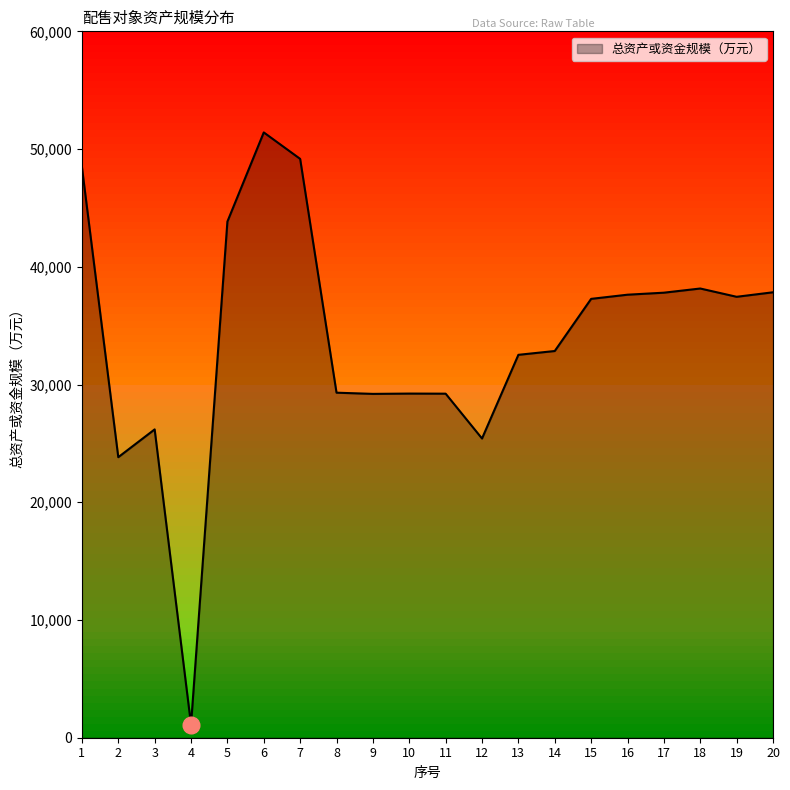

Approximately how many times larger is the value at 8 compared to 17?

0.8